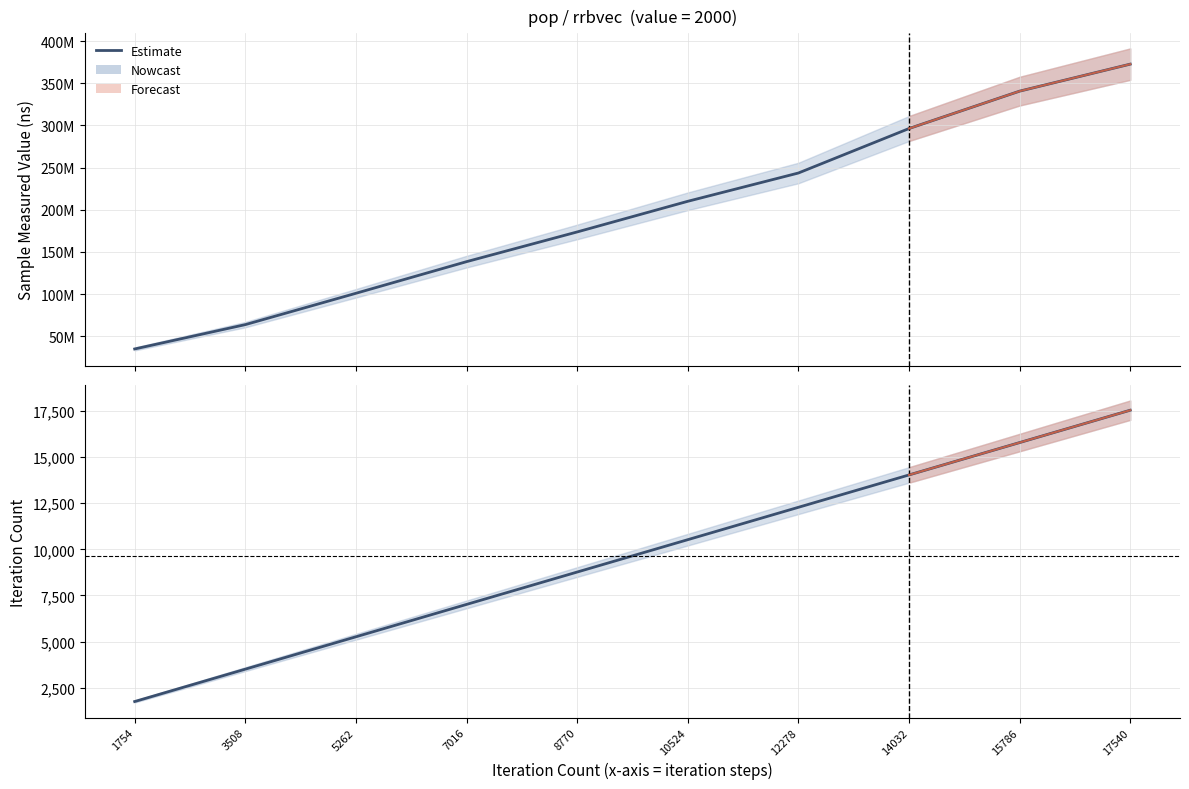

How many iteration_count values are between 5262 and 14032?

6